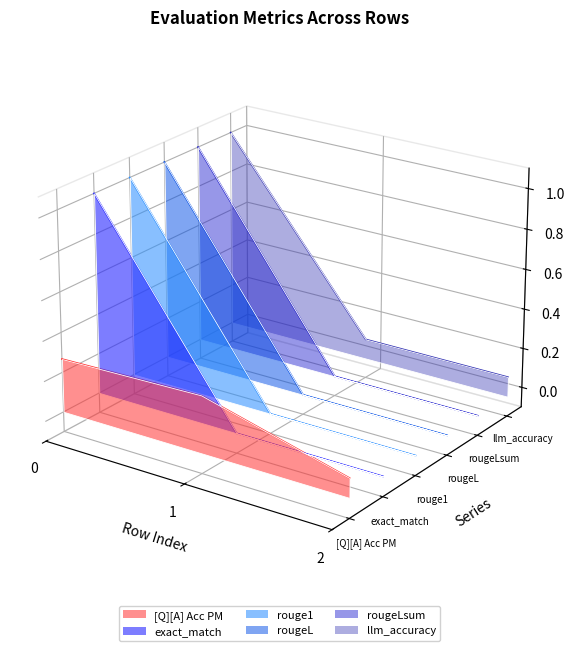

What is the value of the exact_match point at the 3rd from the left?

0.1